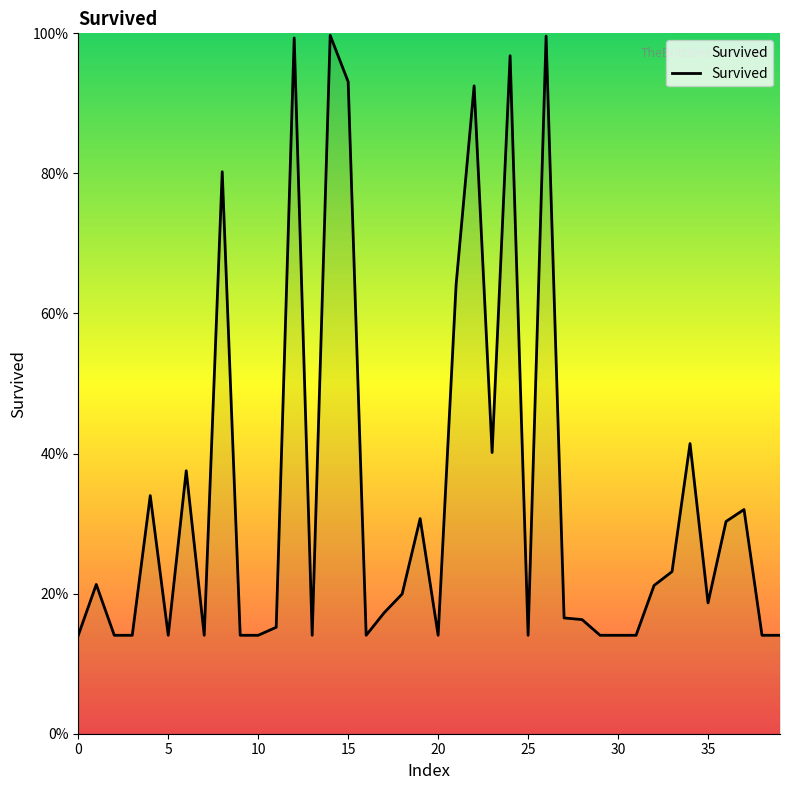

How many interior local valleys (lower than both neighbors) does the data have?

8